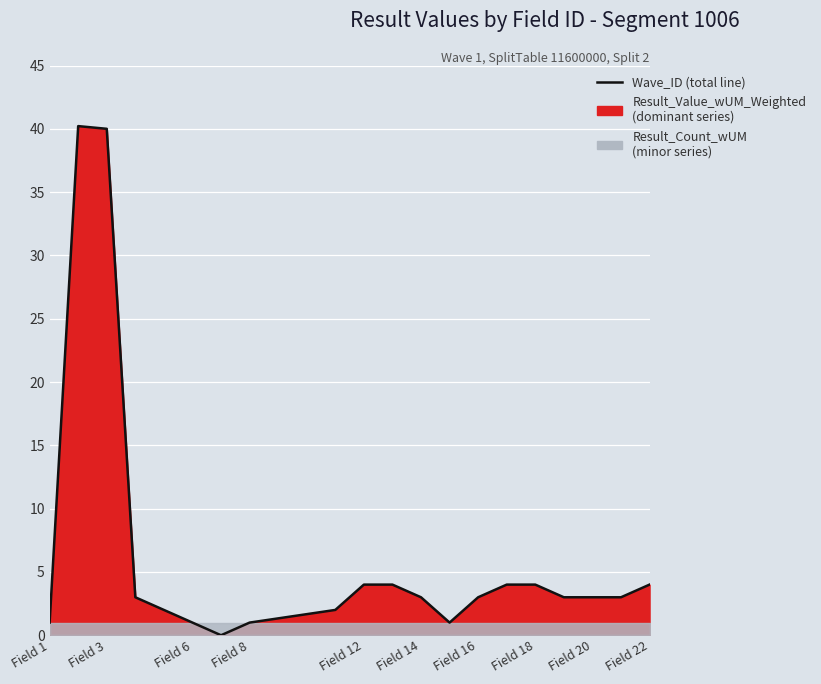

How many values are below 3?

6